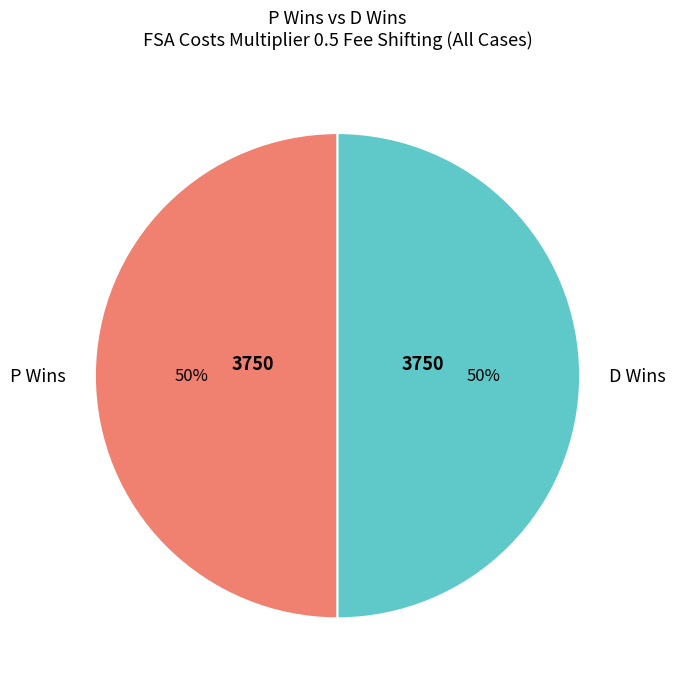

To the nearest percent, what percentage of the pie is P Wins?

50%